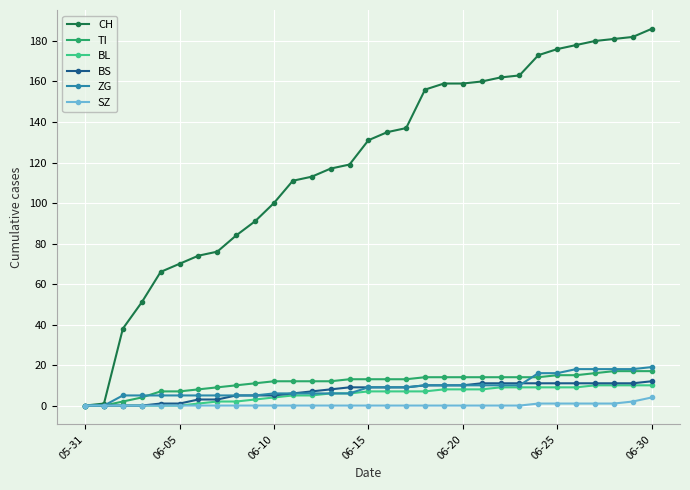

Which series has the largest total across all categories?

CH